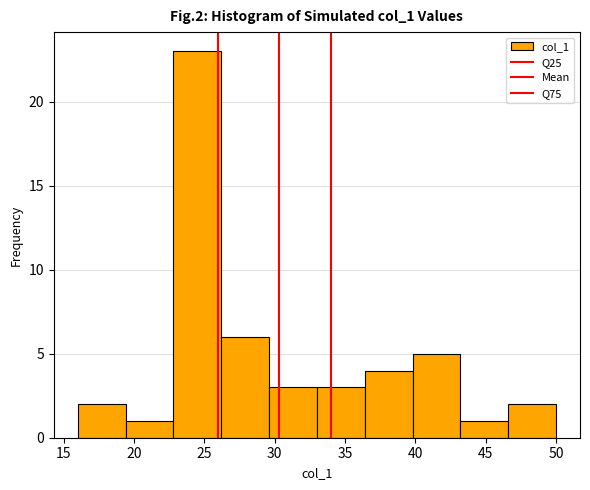

Reading left to right, transcribe this chart: for each bar, give the range it covers on the x-axis and its height. Neither the bar edges nor the heights are printed on the chart, so give them approximately, as read against the axes.

16.0 to 19.4: 2
19.4 to 22.8: 1
22.8 to 26.2: 23
26.2 to 29.6: 6
29.6 to 33.0: 3
33.0 to 36.4: 3
36.4 to 39.8: 4
39.8 to 43.2: 5
43.2 to 46.6: 1
46.6 to 50.0: 2